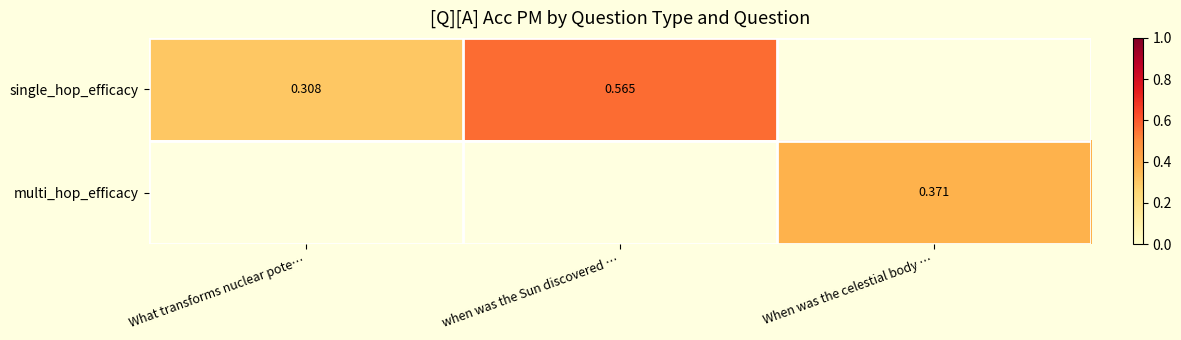

At how many categories does at least one series exceed 0?

3